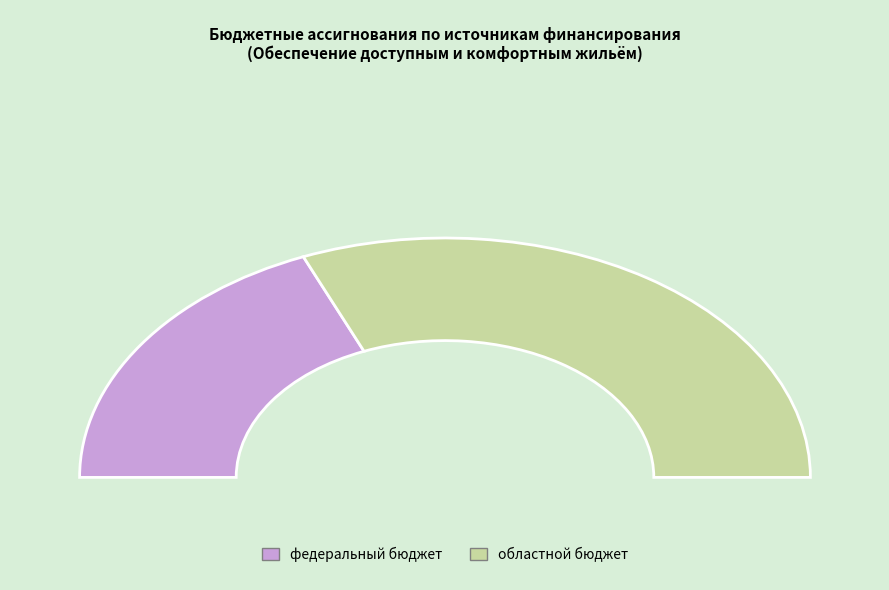

What is the change in value from федеральный бюджет to областной бюджет?

+178247.9